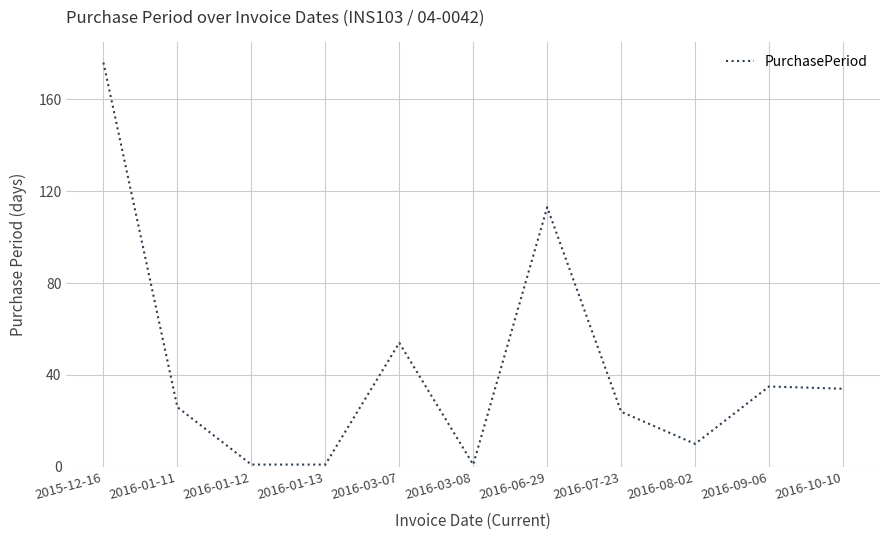

Where is the data nearest to the value 88?

2016-06-29